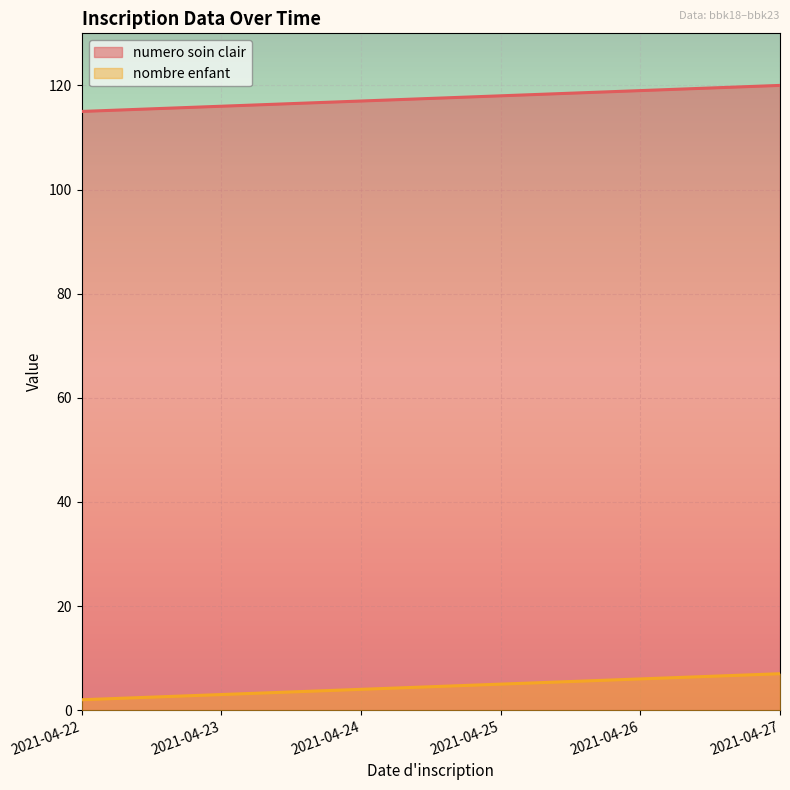

What is the value of the numero soin clair point at the 4th from the left?

118